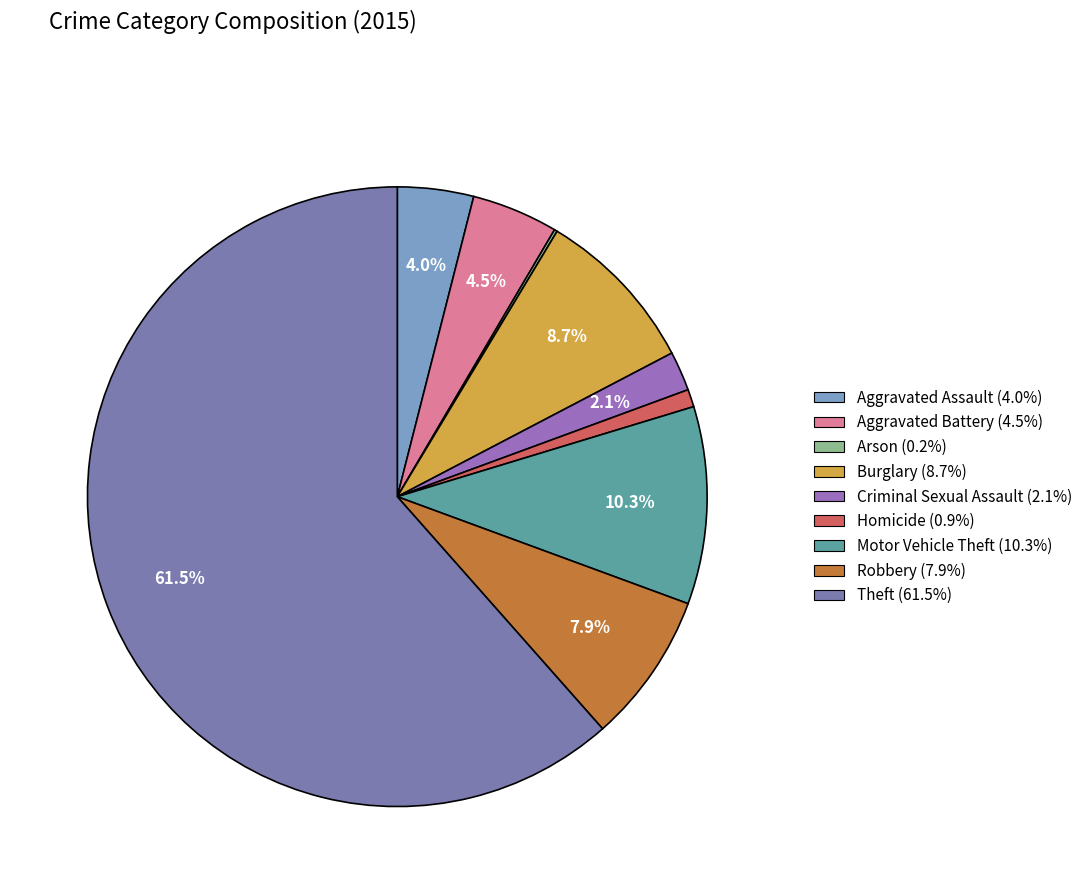

Which category has the smallest portion of the pie?

Arson